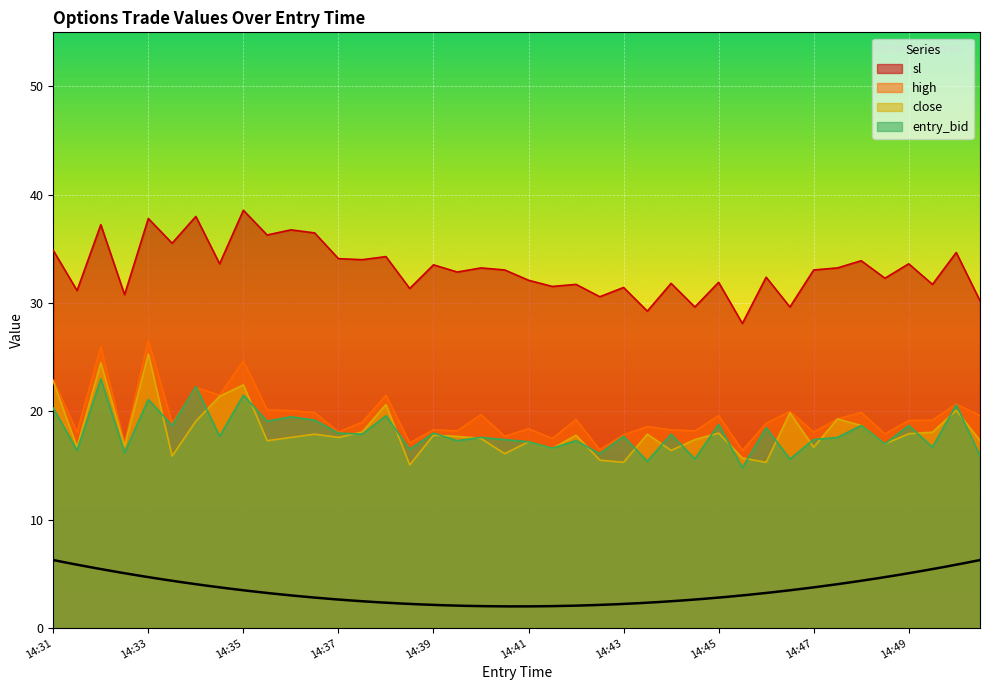

What is the value of the high point at the 3rd from the left?

26.0